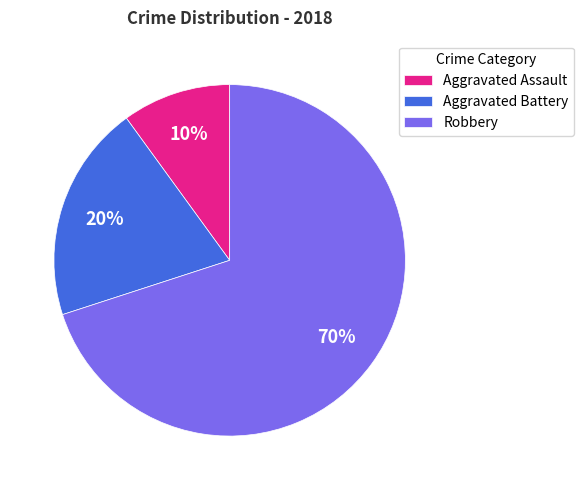

Do Robbery and Aggravated Assault together represent more than half of the pie?

Yes